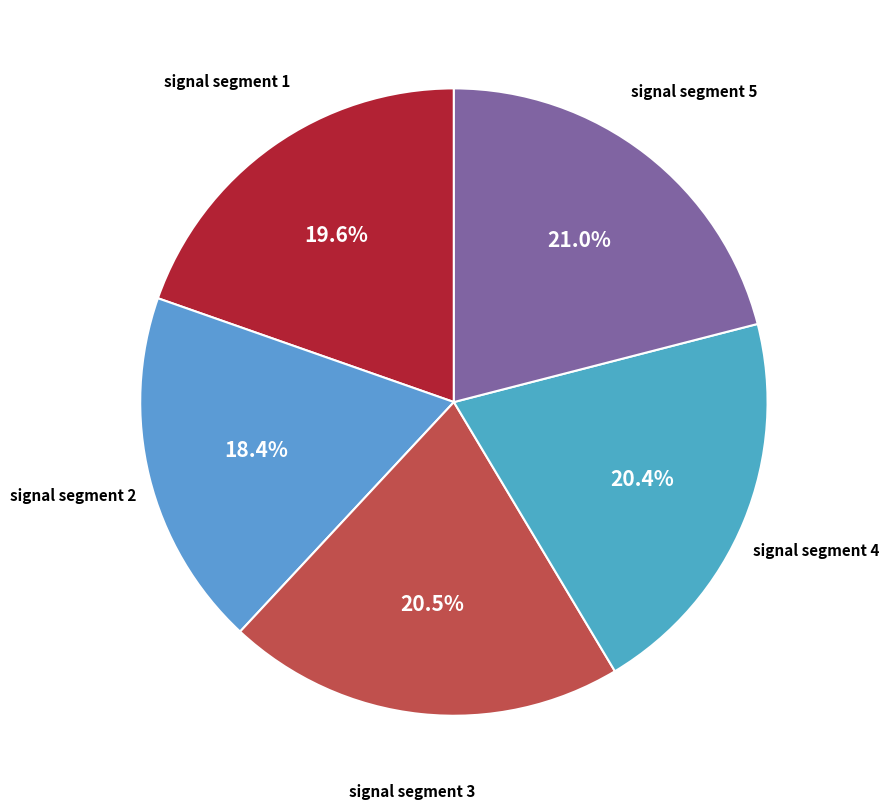

How many segments does this pie chart have?

5